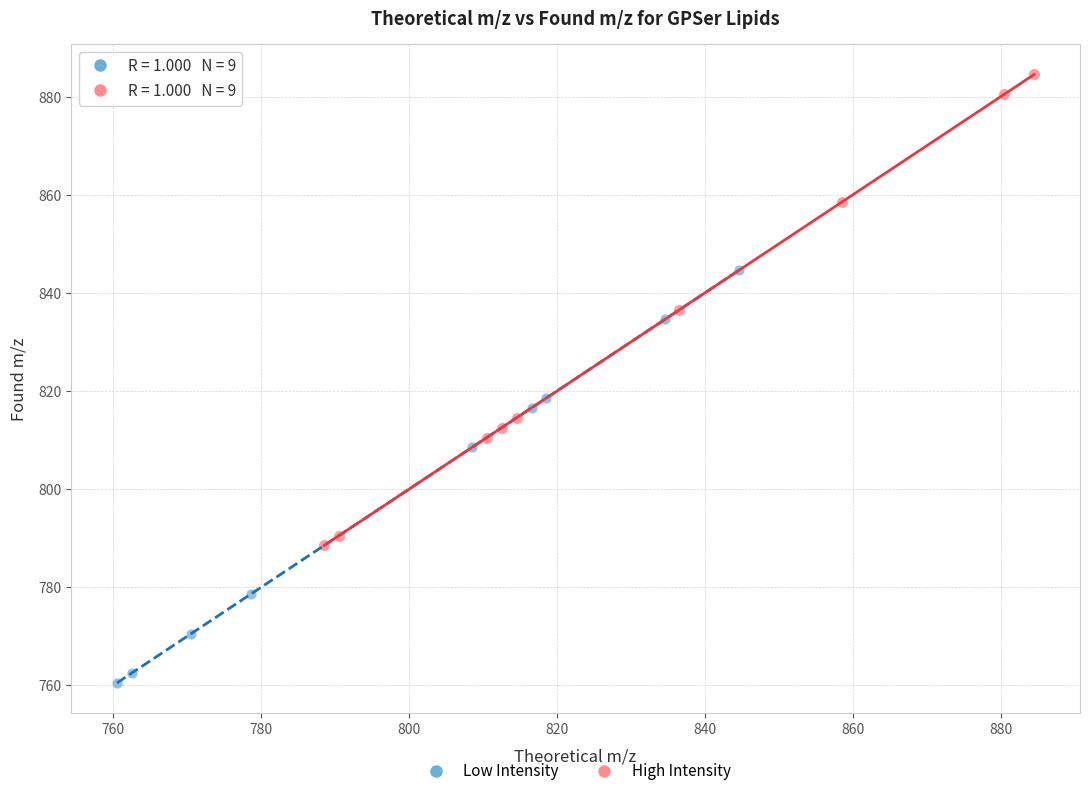

Which series contains the lowest Y value?

Low Intensity